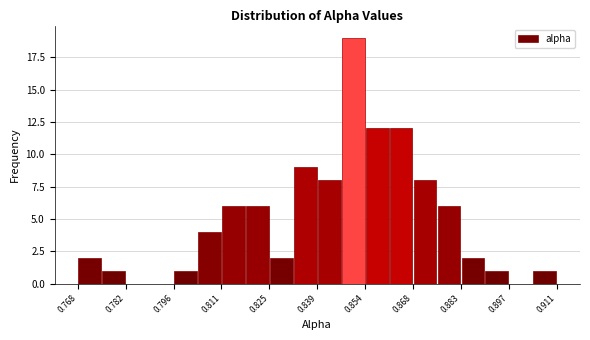

Read against the x-axis, roughly where is the centre of the tallest bar?

0.850